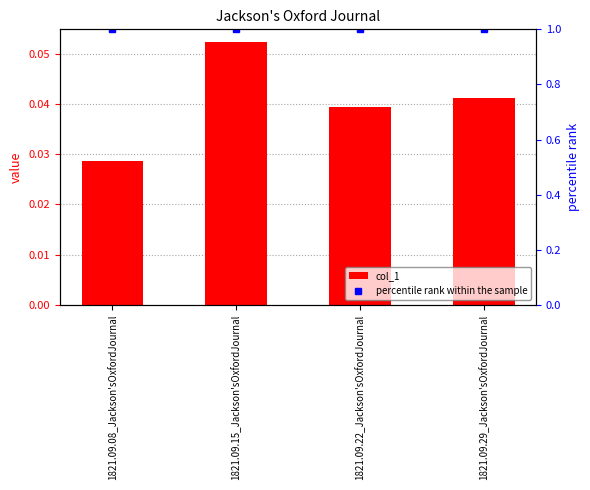

Reading left to right, what are all the values shown in this chart?

col_1: 0.0	0.1	0.0	0.0
percentile rank within the sample: 1.0	1.0	1.0	1.0